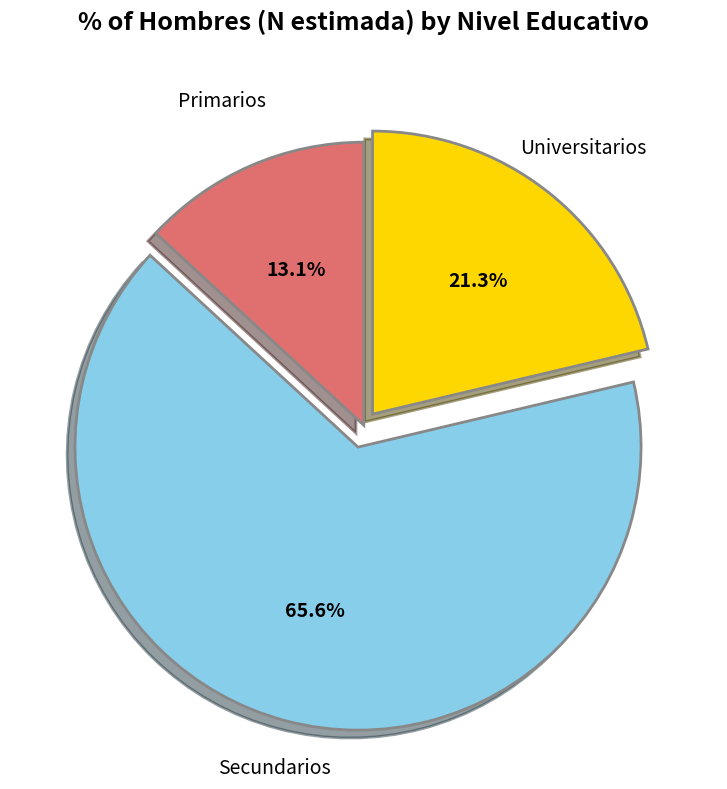

Is there any slice that represents more than half of the pie?

Yes